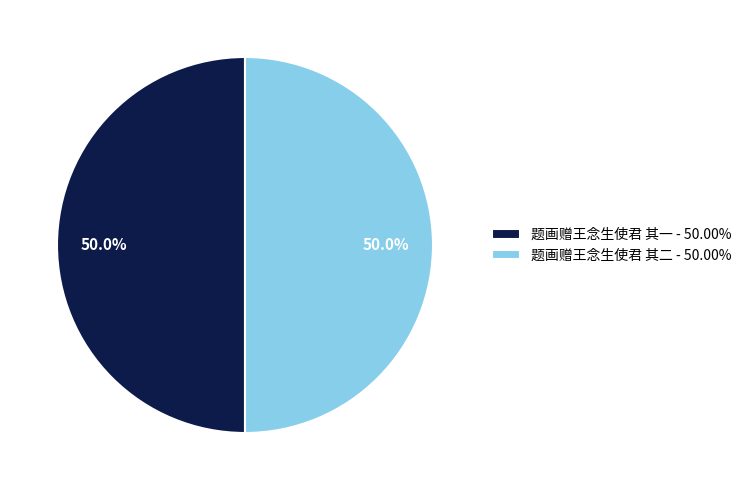

What portion of the pie excludes 题画赠王念生使君 其一 - 50.00%?

50.0%